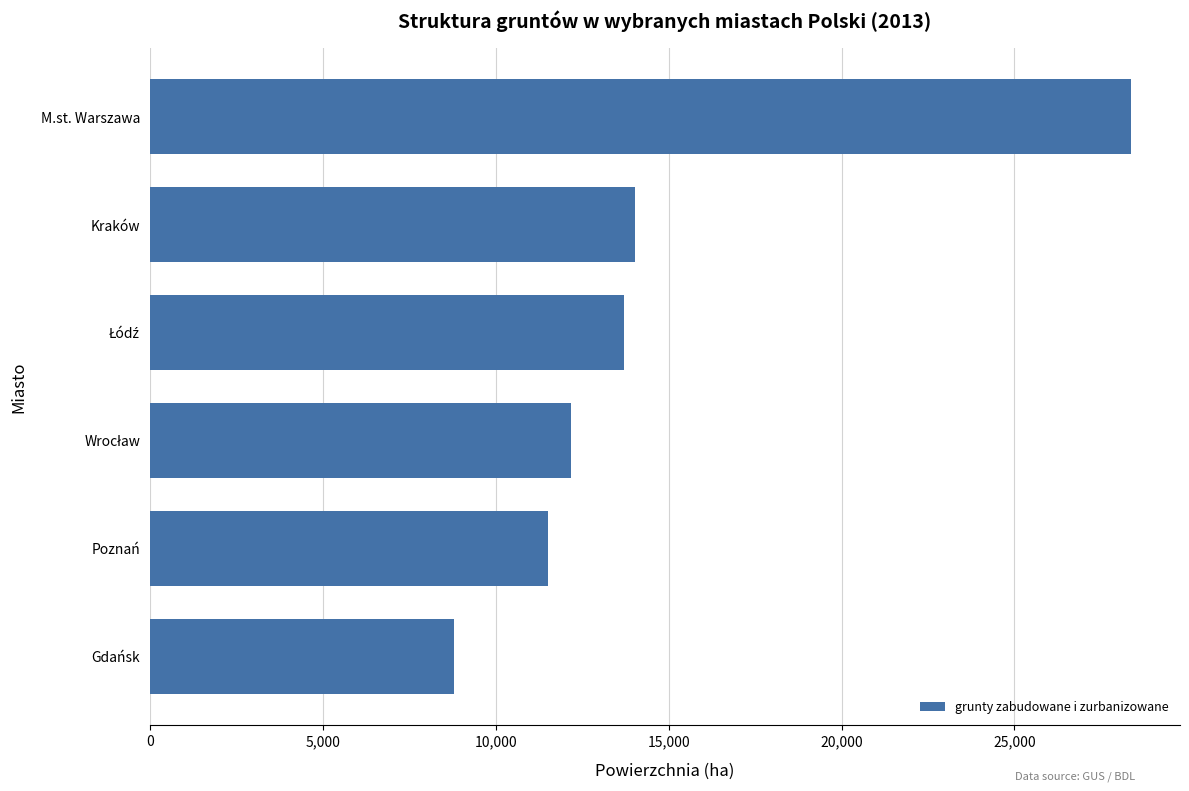

Are the bars horizontal?

Yes